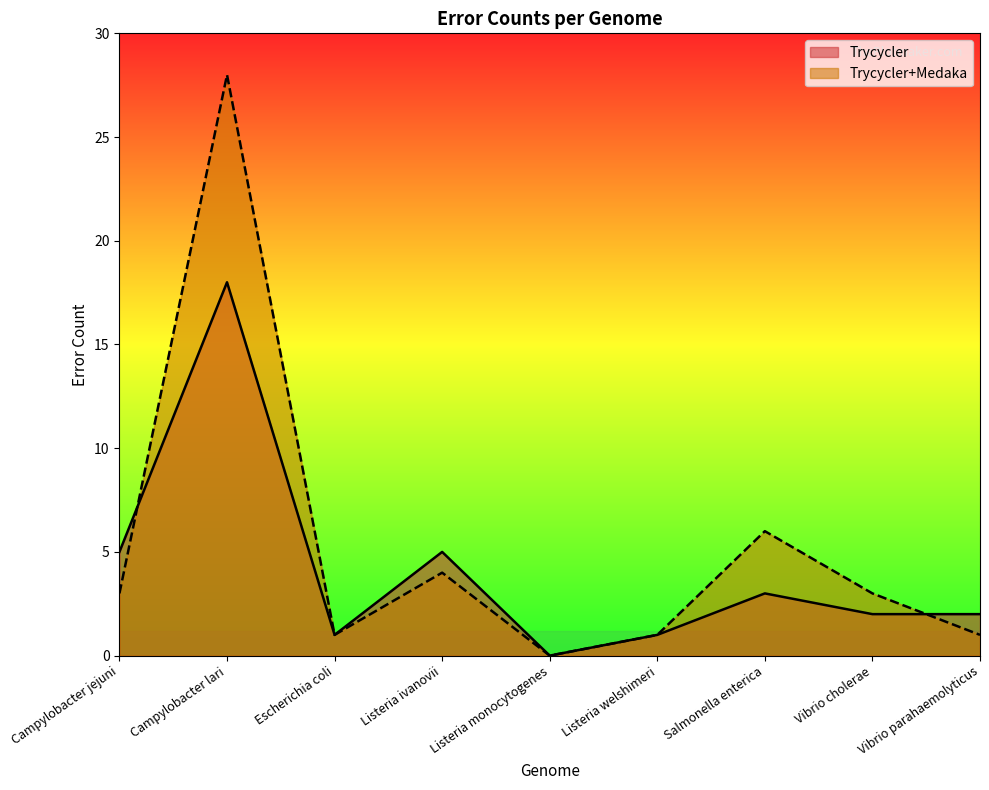

Rank the series by their maximum value, from highest to lowest.

Trycycler+Medaka, Trycycler